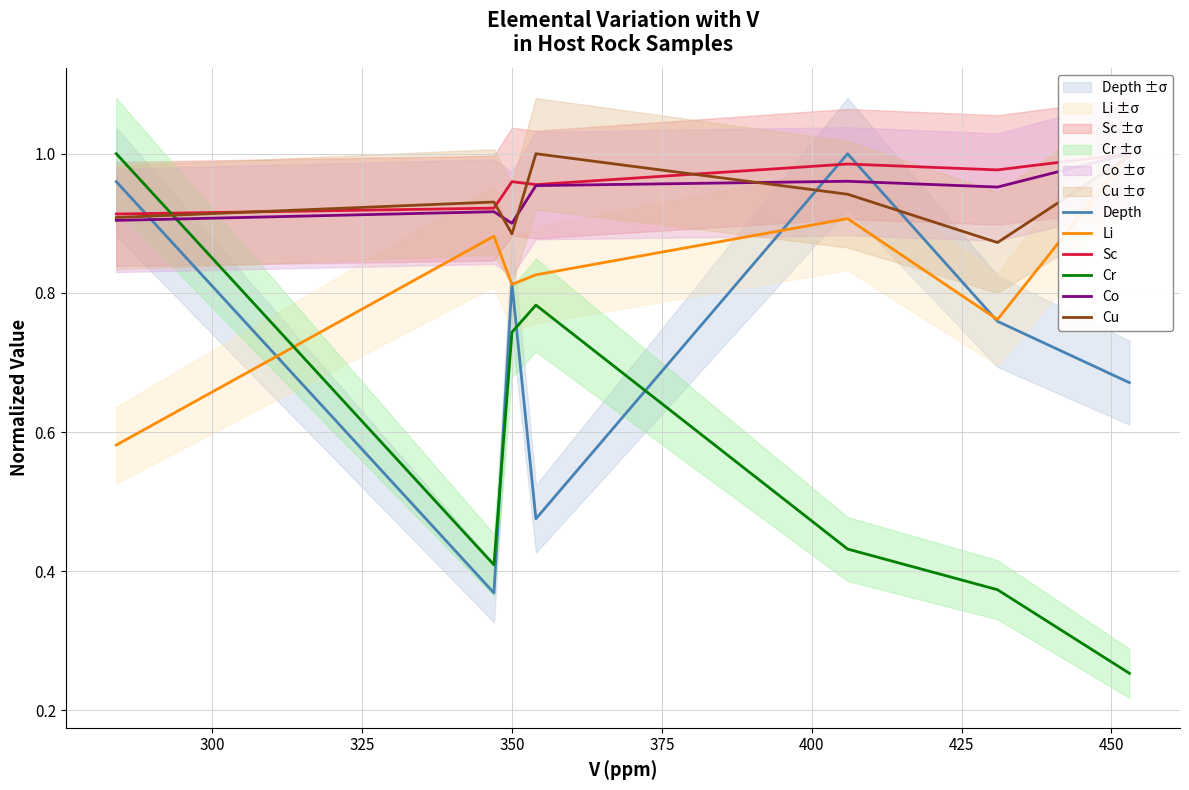

What is the sum of all Cu values?

6.5